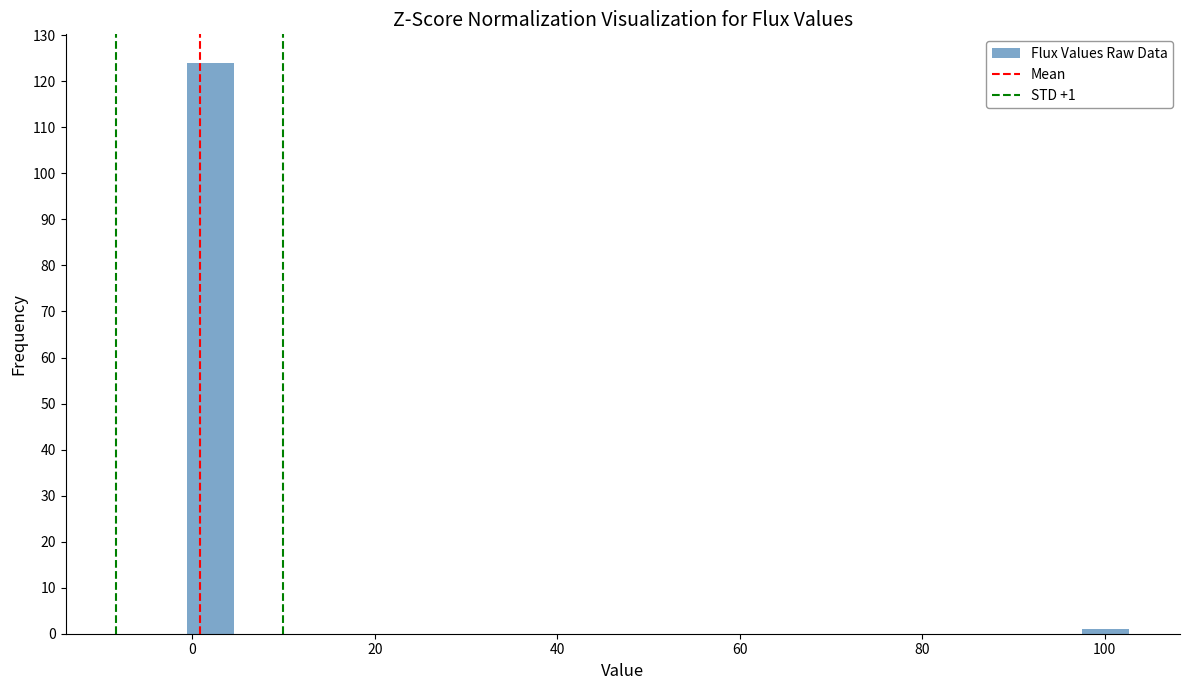

Read against the x-axis, roughly where is the centre of the tallest bar?

2